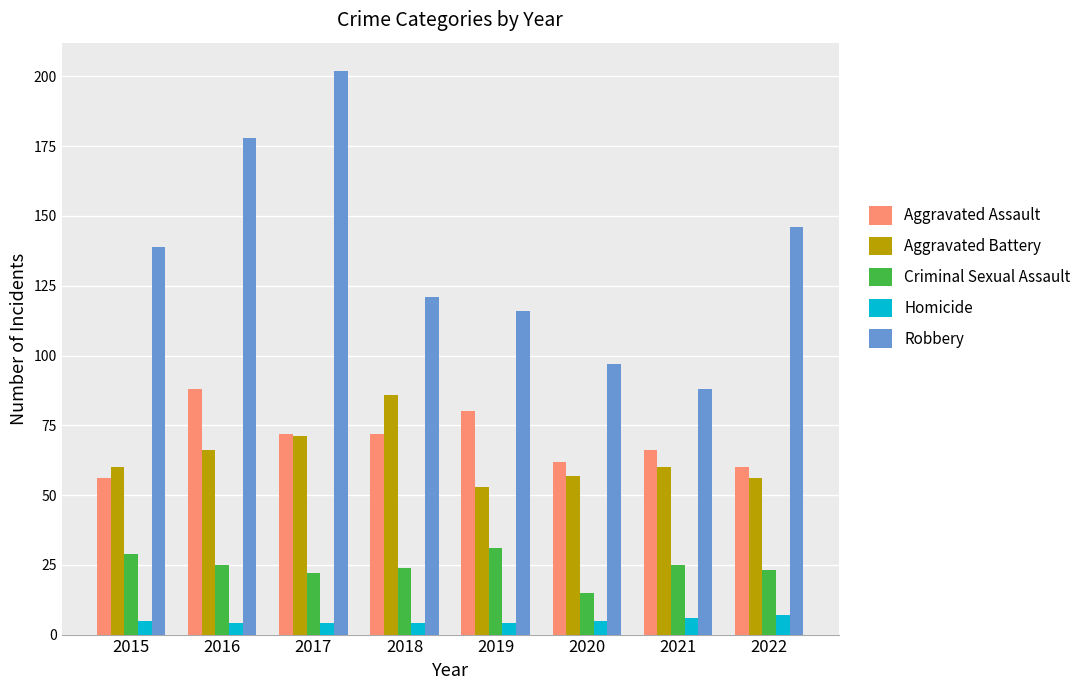

Reading left to right, list all the values displayed in this chart.

Aggravated Assault: 2015=56	2016=88	2017=72	2018=72	2019=80	2020=62	2021=66	2022=60
Aggravated Battery: 2015=60	2016=66	2017=71	2018=86	2019=53	2020=57	2021=60	2022=56
Criminal Sexual Assault: 2015=29	2016=25	2017=22	2018=24	2019=31	2020=15	2021=25	2022=23
Homicide: 2015=5	2016=4	2017=4	2018=4	2019=4	2020=5	2021=6	2022=7
Robbery: 2015=139	2016=178	2017=202	2018=121	2019=116	2020=97	2021=88	2022=146